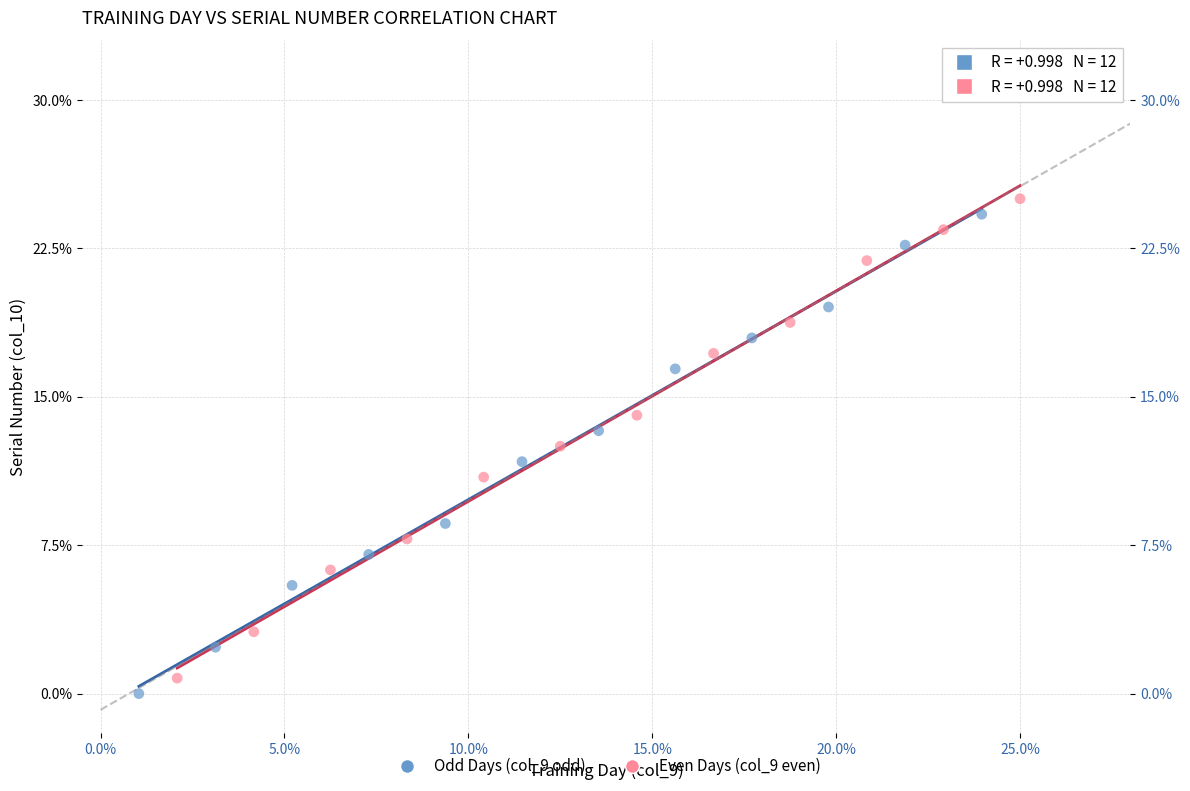

Which series contains the highest Y value?

Even Days (col_9 even)